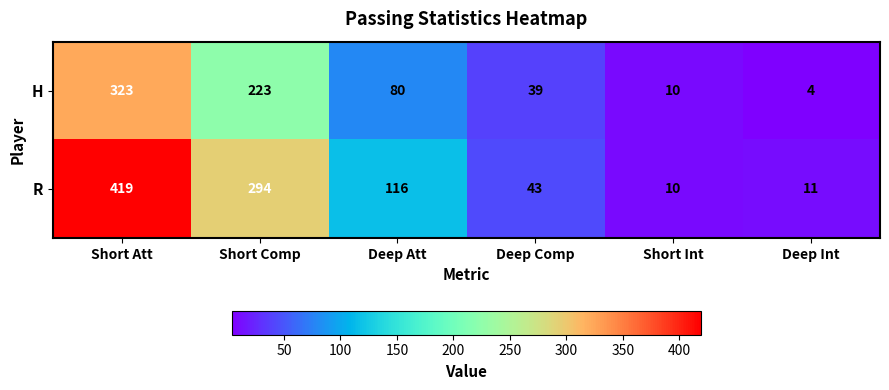

At Short Comp, list the series in order from smallest to largest.

H, R